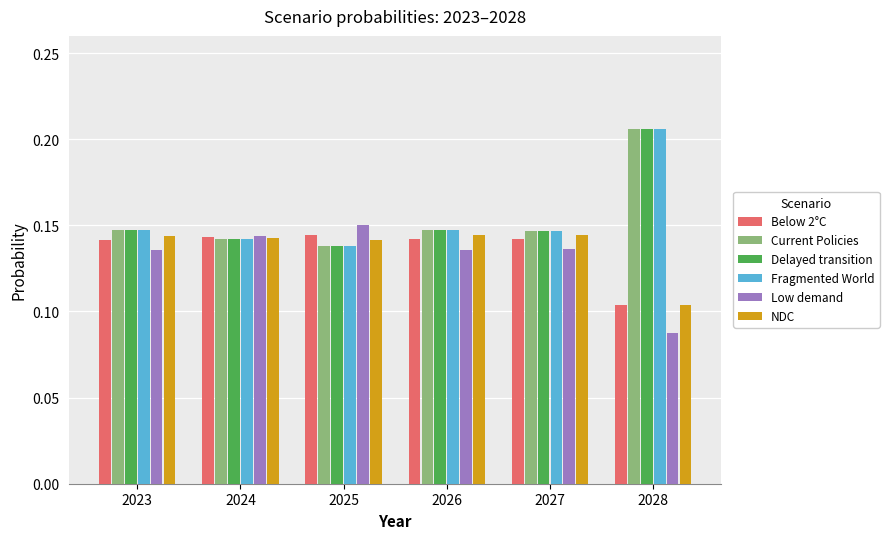

At which label does Low demand reach its peak?

2025